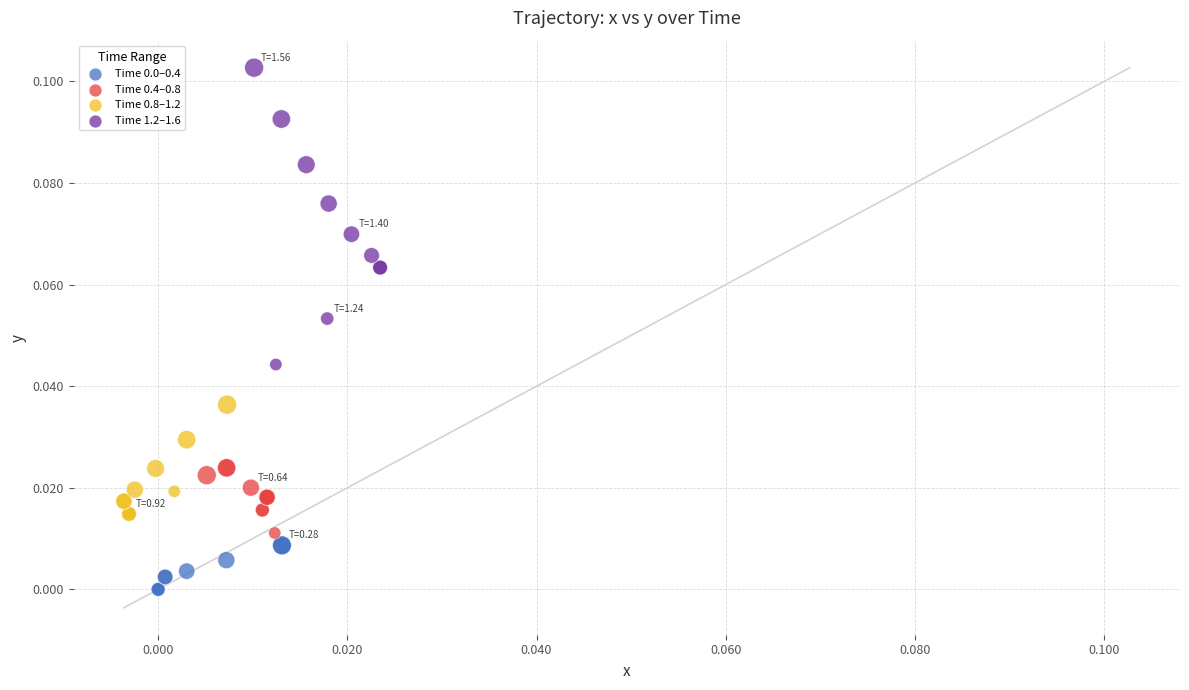

Which series has the widest spread of Y values?

Time 1.2–1.6